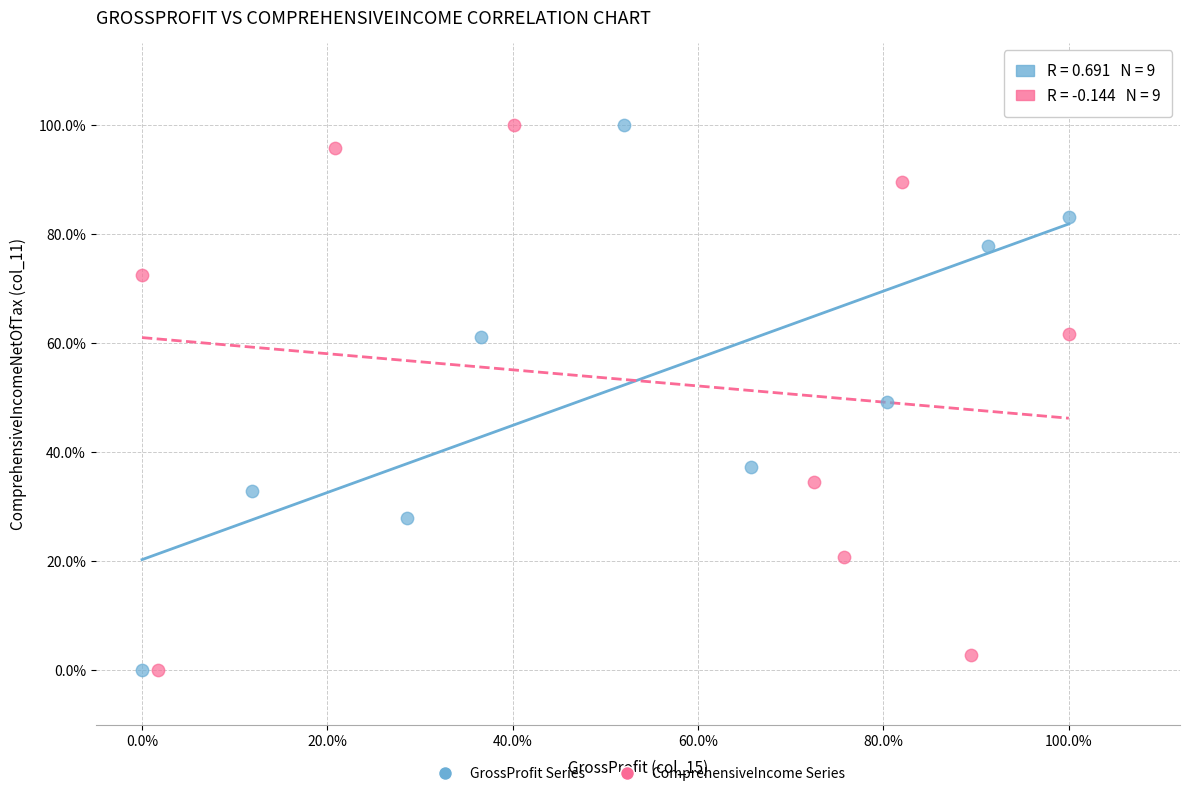

What are all the series names shown in the legend?

GrossProfit Series, ComprehensiveIncome Series